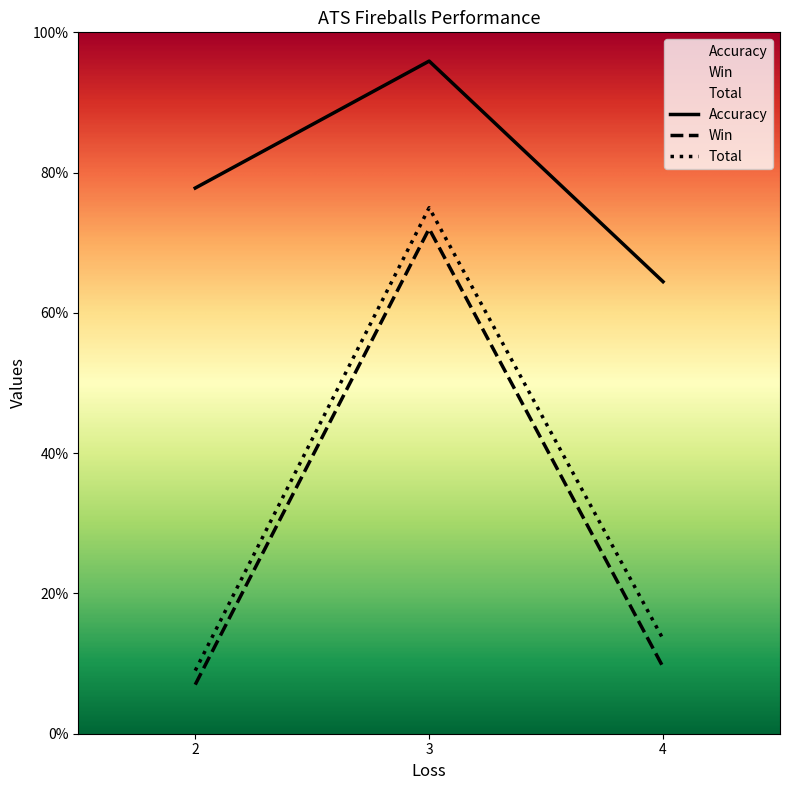

Reading left to right, what are all the values shown in this chart?

Accuracy: 77.8	95.9	64.5
Win: 7.0	72.0	9.5
Total: 9.0	75.0	13.5